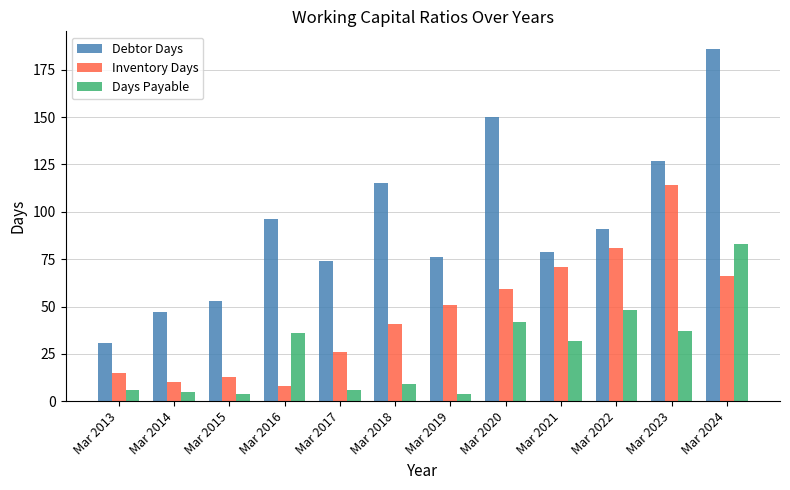

Is it true that Debtor Days equals 96 at Mar 2016?

True